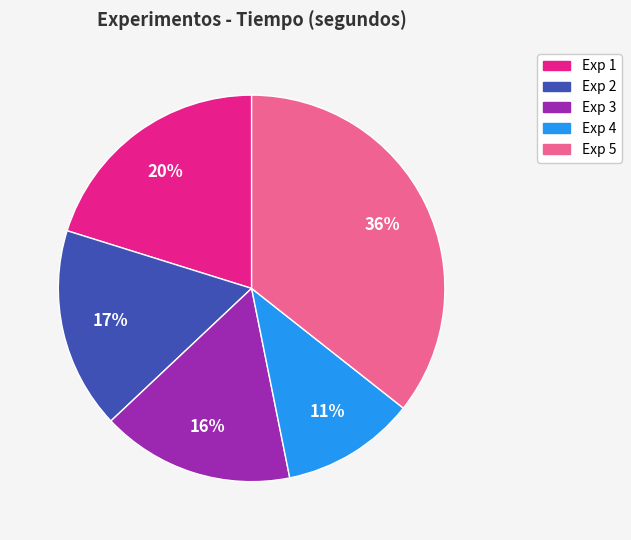

Combined, do Exp 2 and Exp 4 account for over 50%?

No